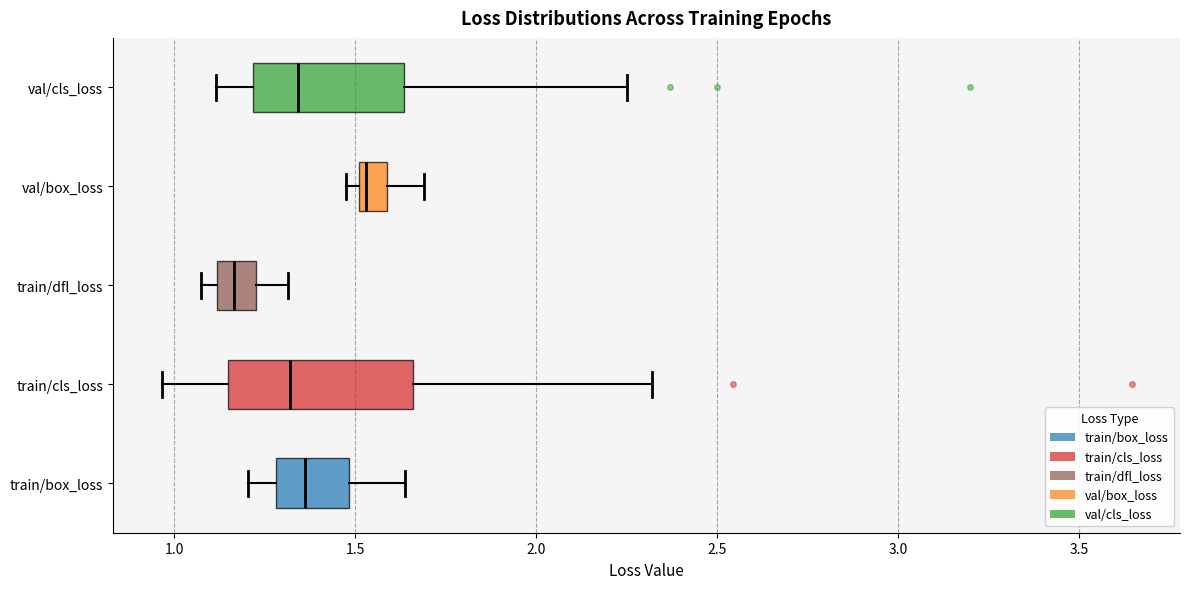

Where is the left edge of the box for val/box_loss on the x-axis? The values are not printed on the chart, so give them approximately, as read against the axis.

1.50